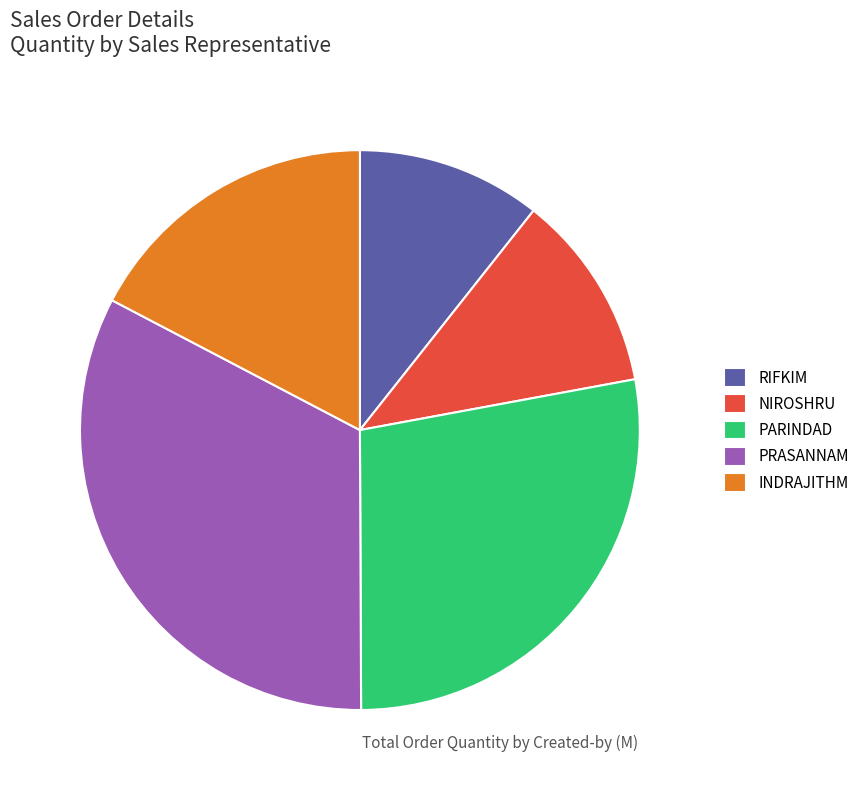

Which slice is the largest?

PRASANNAM